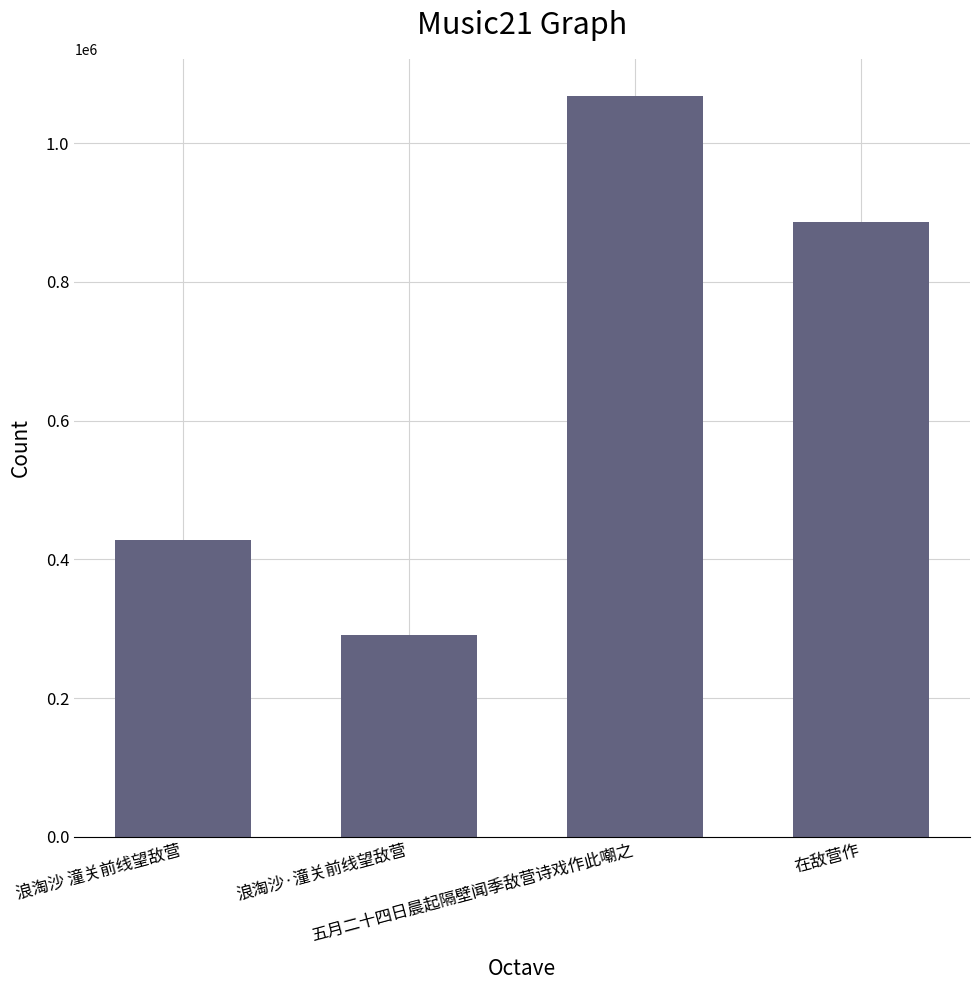

What value does the data have at 在敌营作?

886959